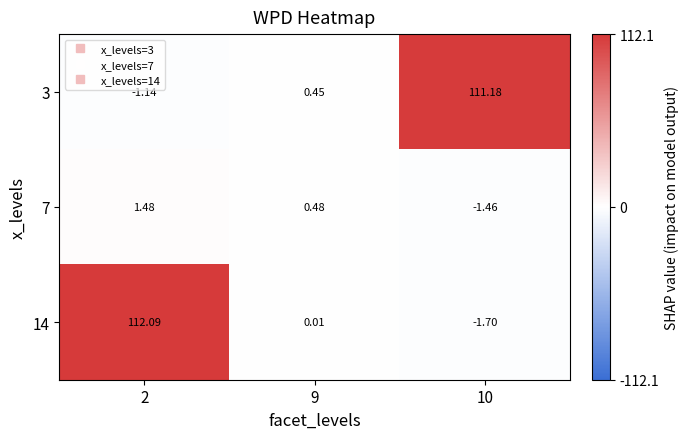

What is the spread (max minus min) of values at 2?

113.2